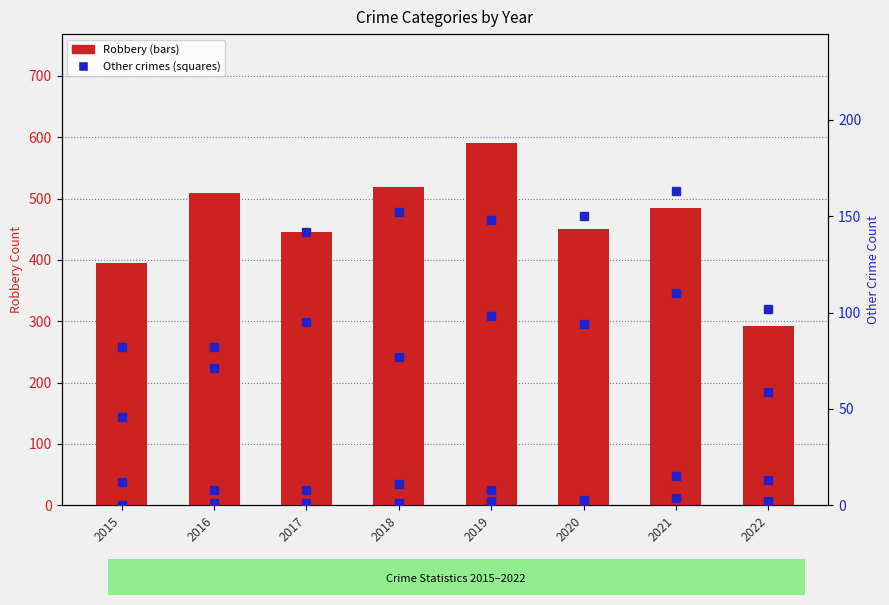

How many groups of bars are there?

8